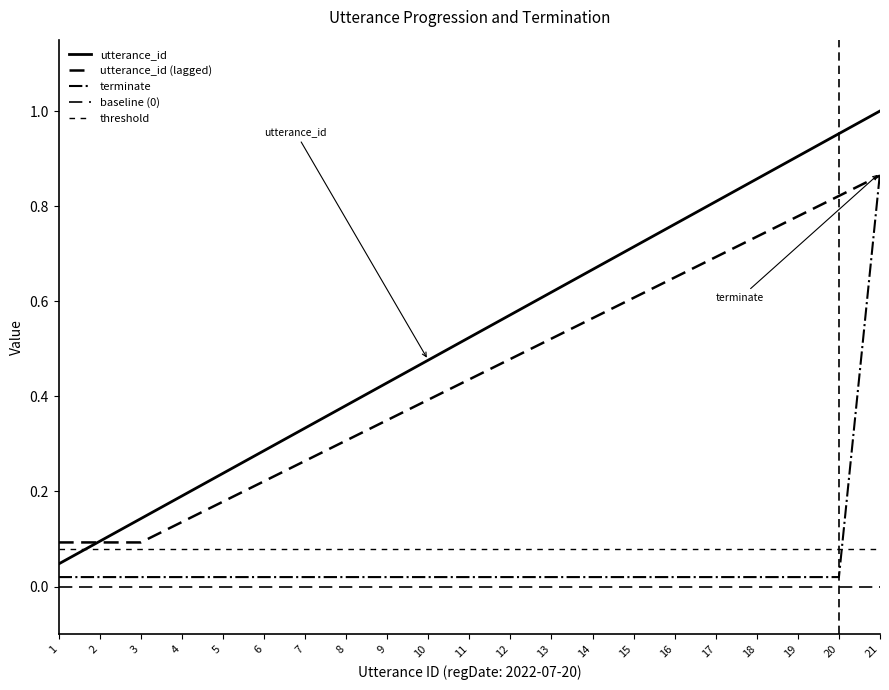

Which category has the highest value in the utterance_id series?

21